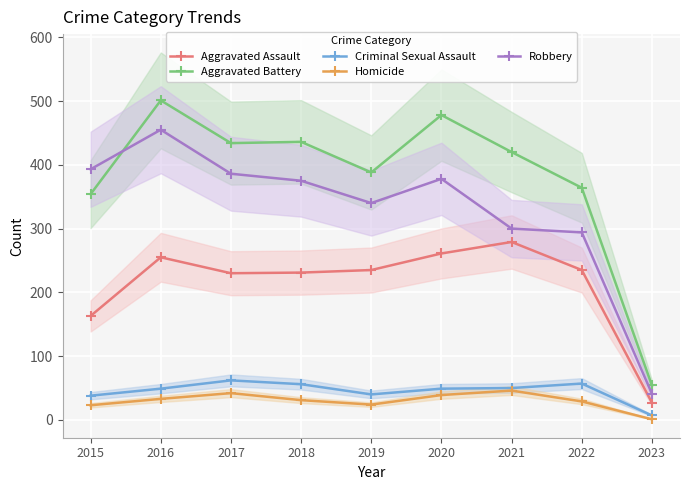

Where does the Aggravated Battery series first go above 420?

2016